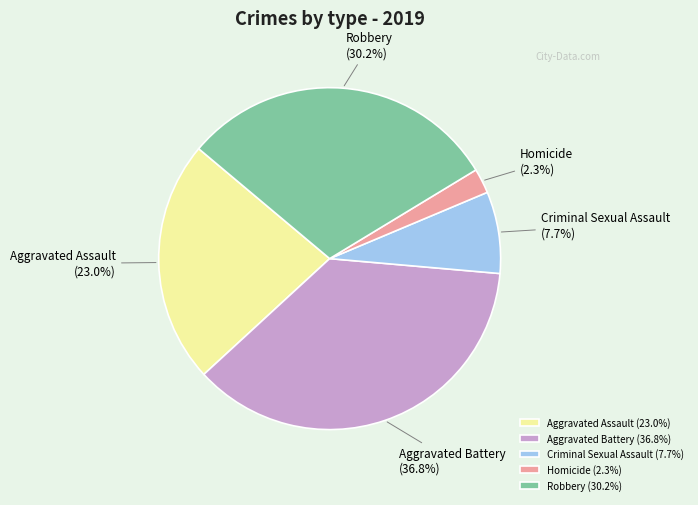

To the nearest percent, what percentage of the pie is Robbery?

30%